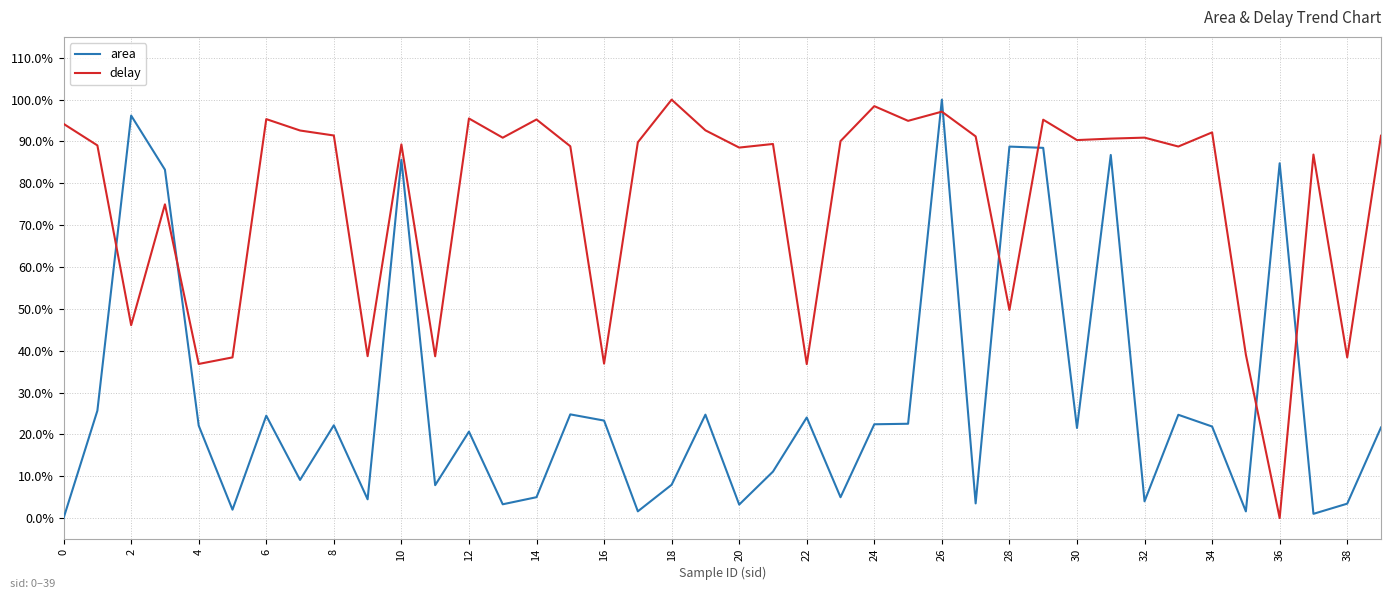

How many intersections are there between area and delay?

8